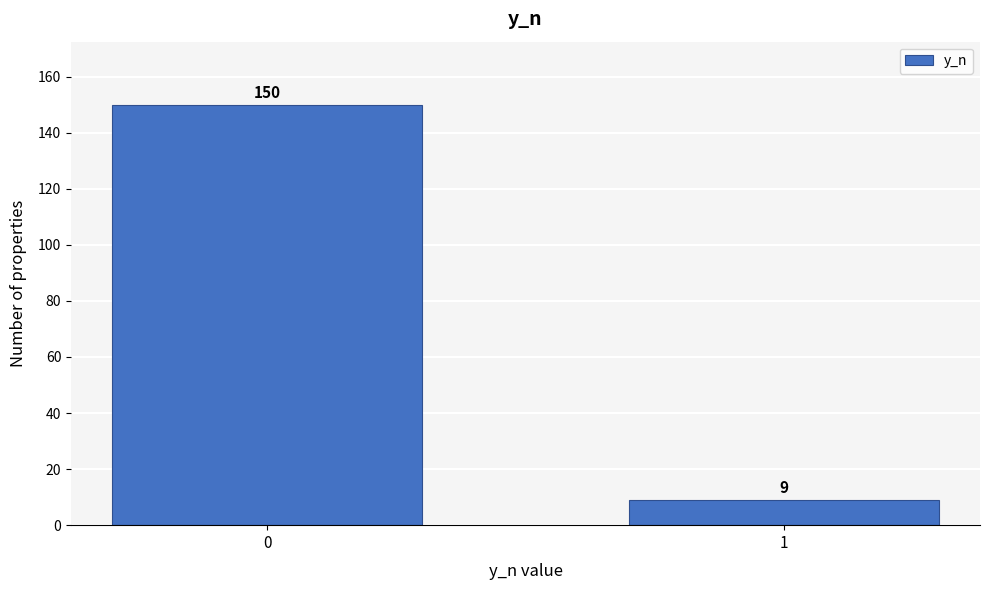

Reading left to right, list all the values displayed in this chart.

150	9